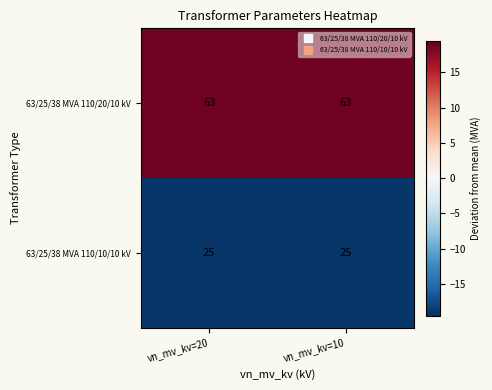

How many distinct data groups are displayed?

2